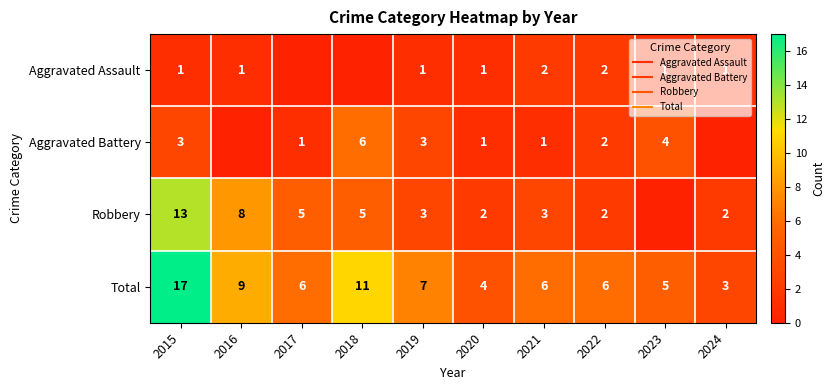

The value of Aggravated Battery at 2021 is 1. True or false?

True